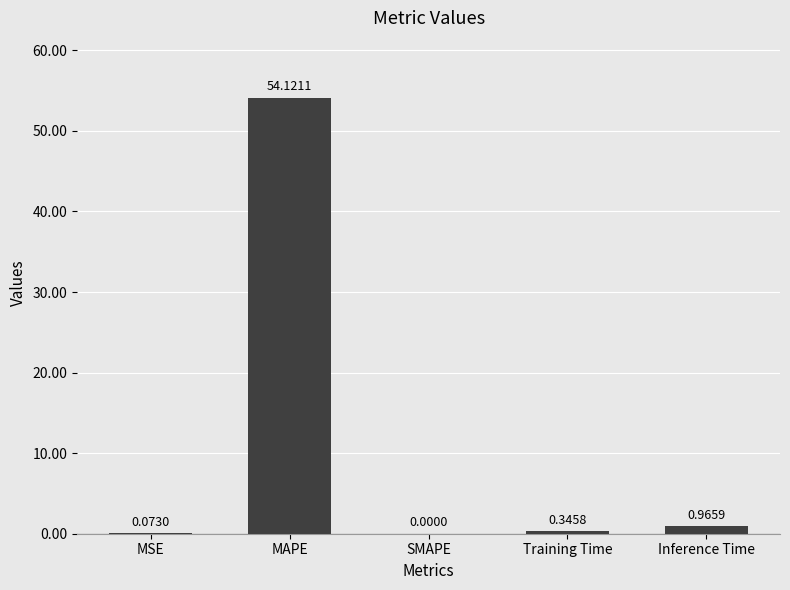

What is the sum of the values at MSE and Training Time?

0.4